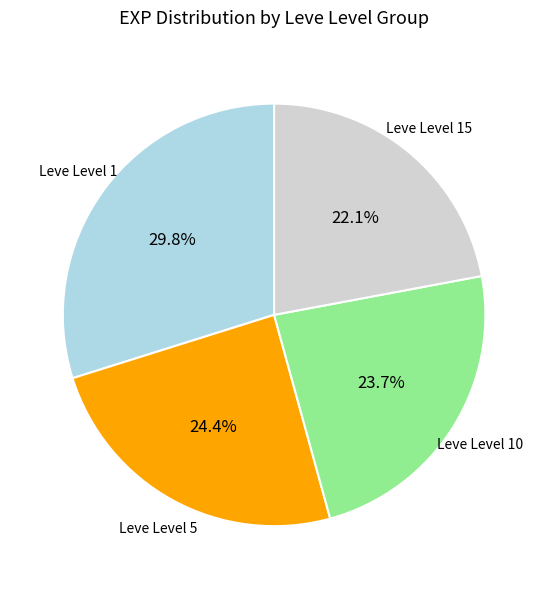

Does any single category account for the majority?

No